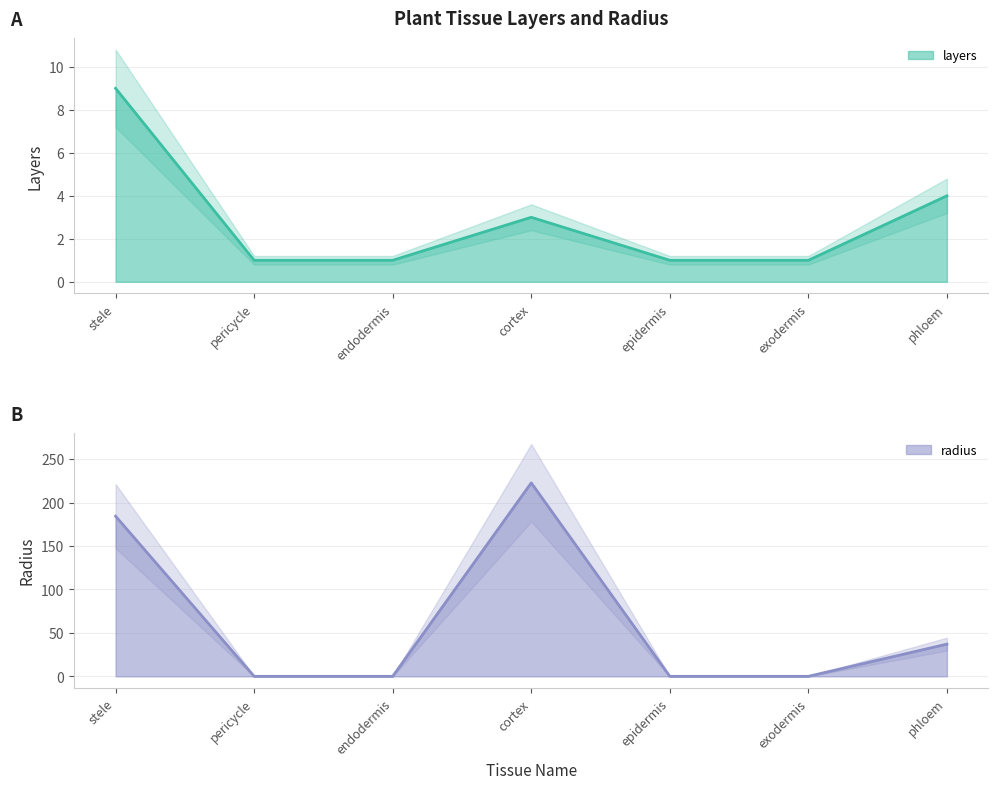

The radius series shows 96.4 at cortex. True or false?

False